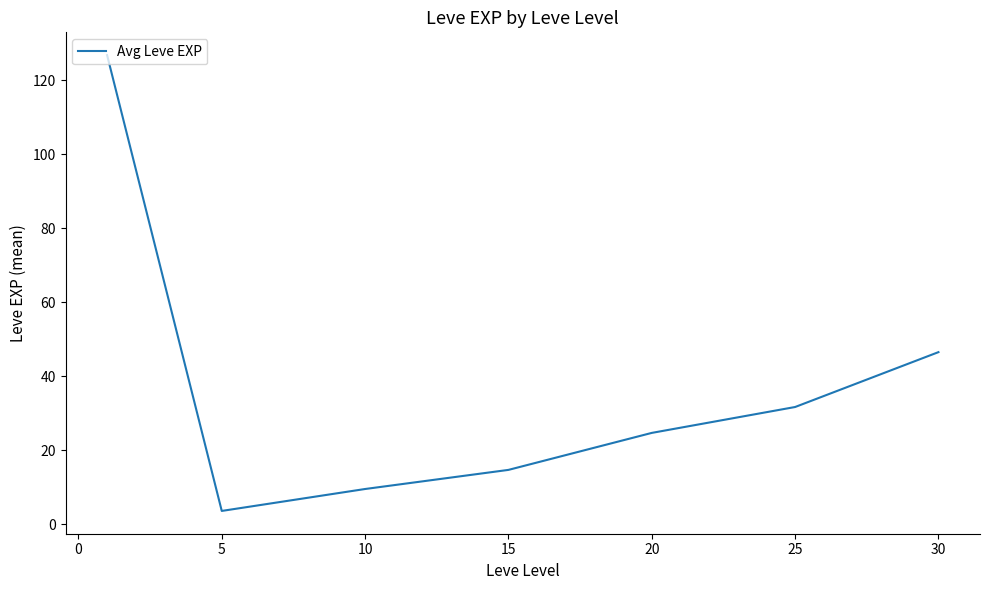

How many series are shown in this chart?

1